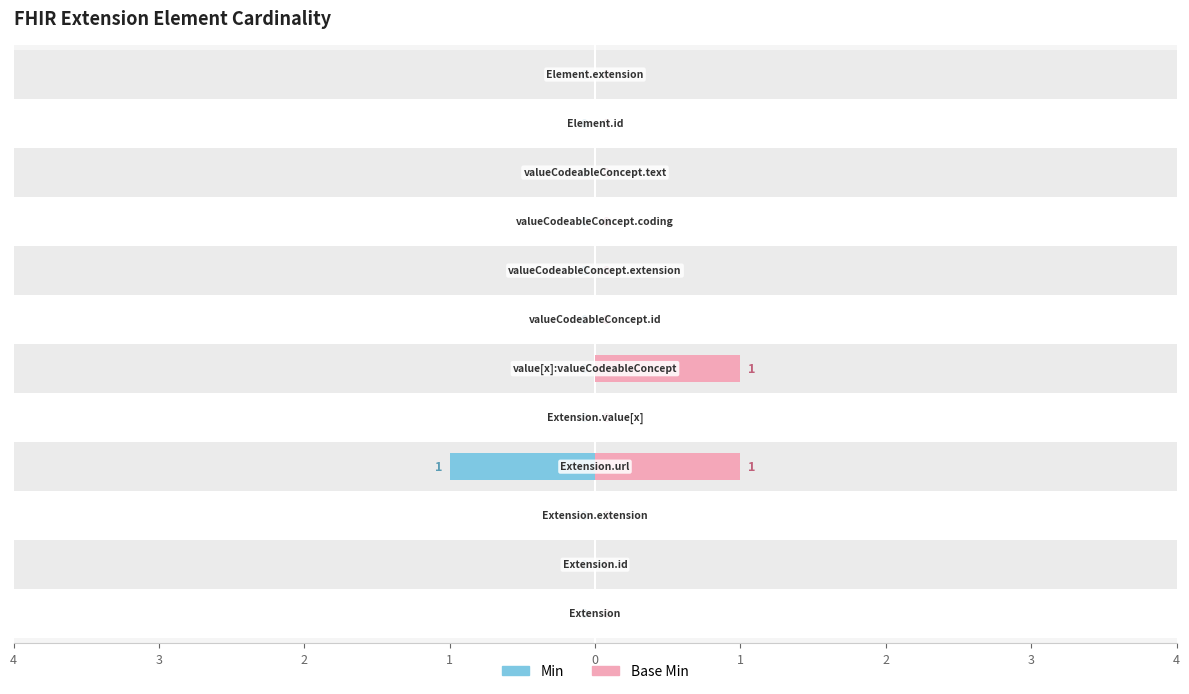

What is the sum of all Base Min values?

2